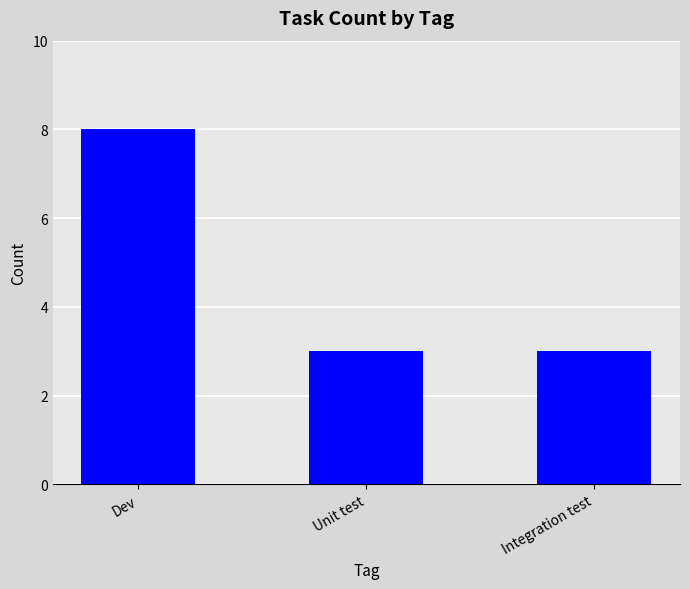

Reading left to right, list all the values displayed in this chart.

8	3	3